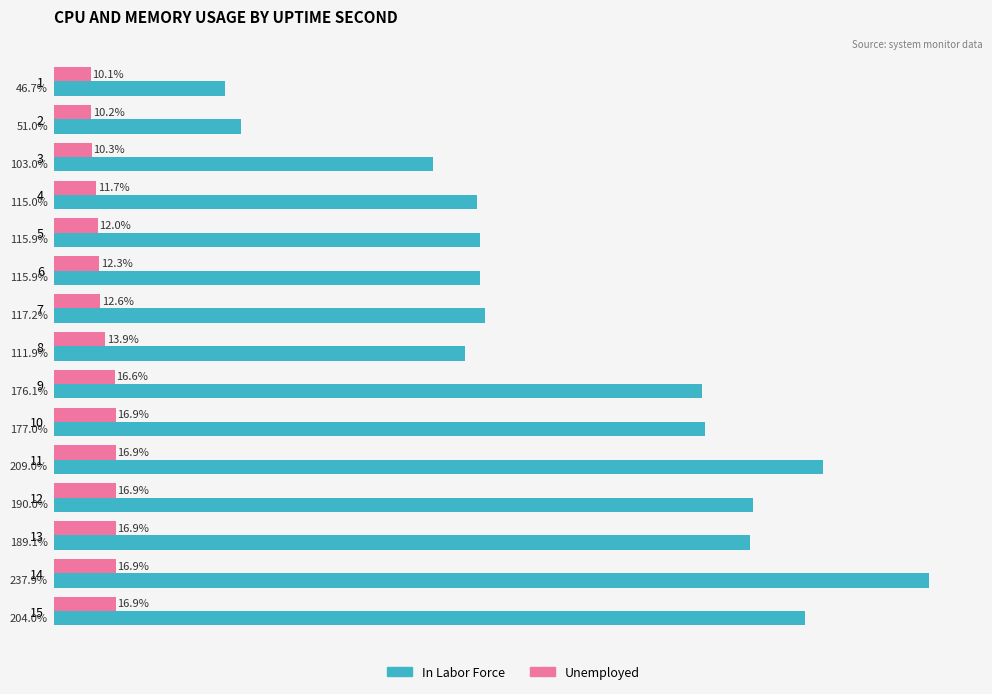

Which series has the widest spread of values?

In Labor Force